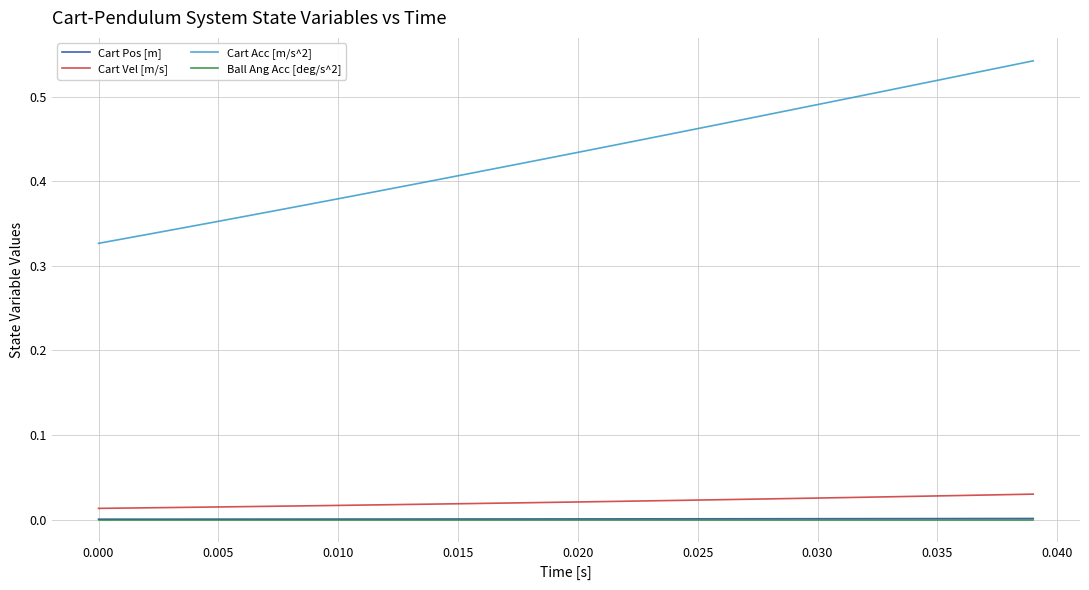

True or false: Cart Acc [m/s^2] and Cart Pos [m] cross at least once.

False